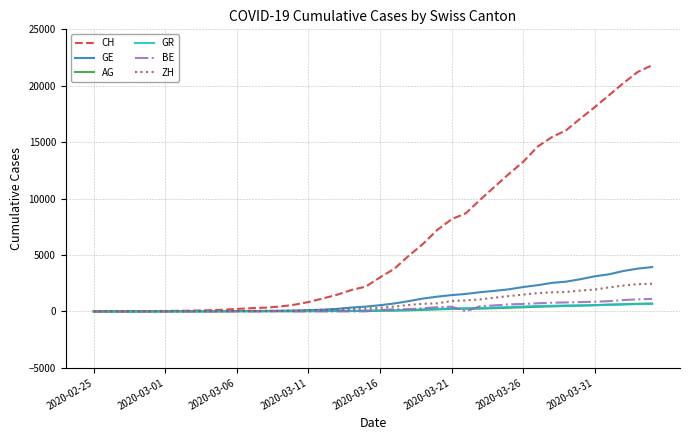

Which series has the largest total across all categories?

CH